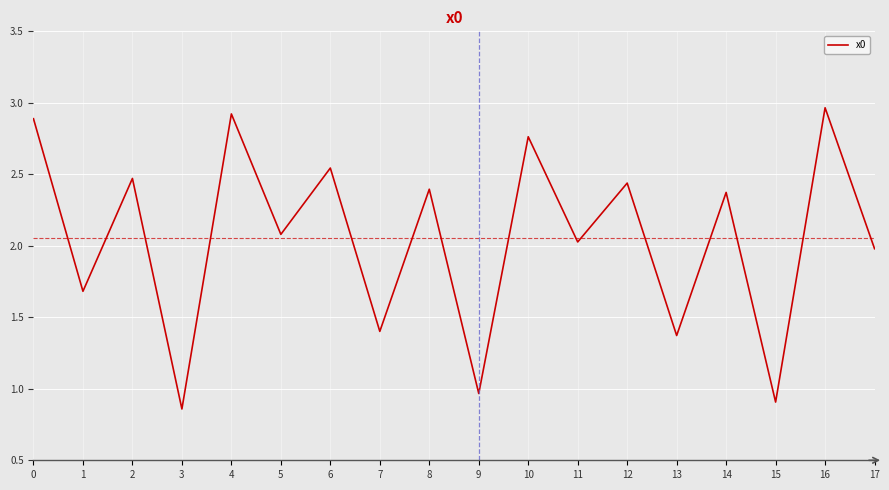

What is the average value?

2.1